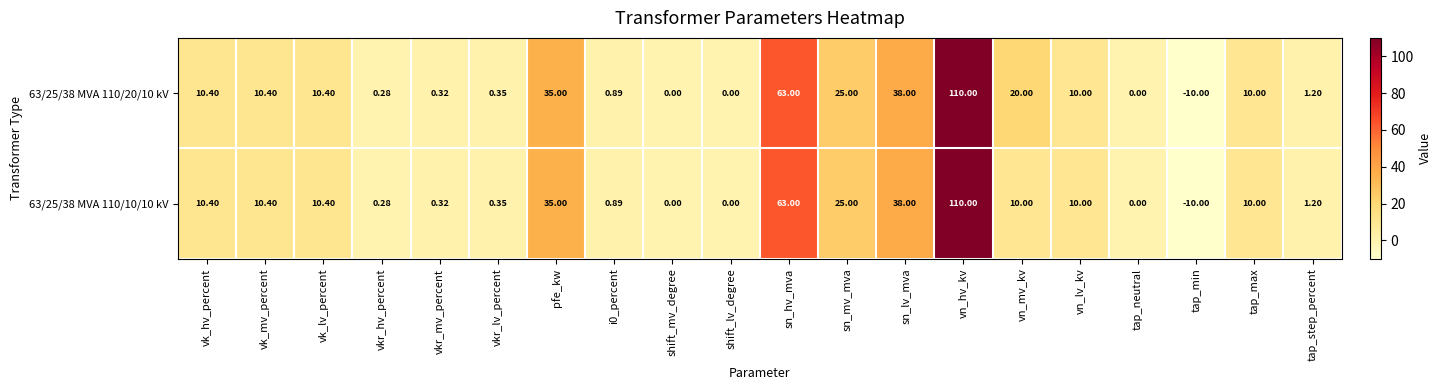

How many values in 63/25/38 MVA 110/20/10 kV are below zero?

1